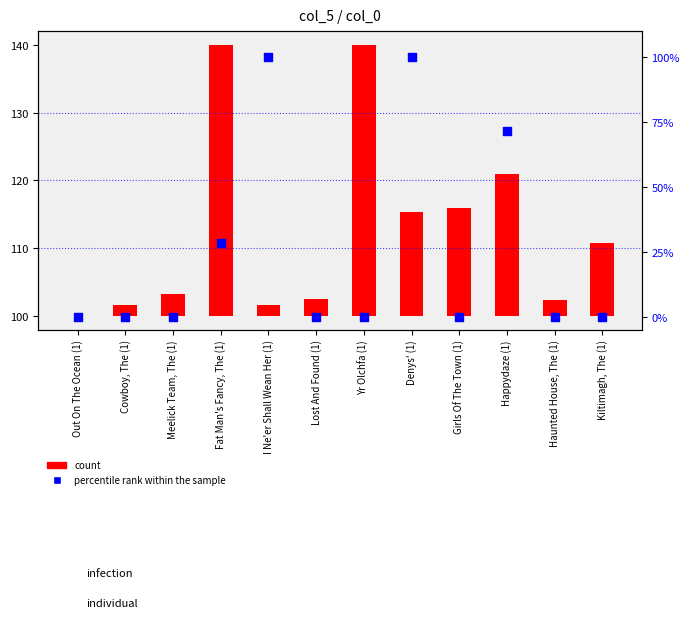

Is the value of col_3 (percentile rank) at Out On The Ocean (1) greater than the value of col_1 (count) at Lost And Found (1)?

No